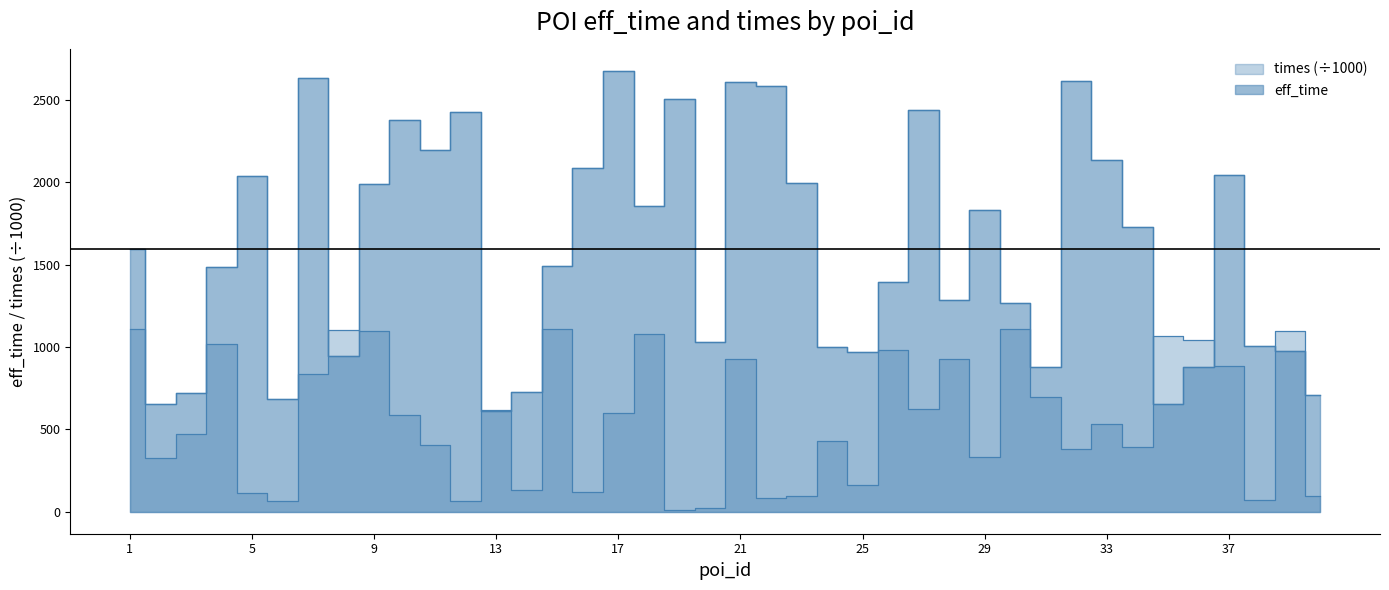

True or false: times and eff_time intersect in this chart.

True